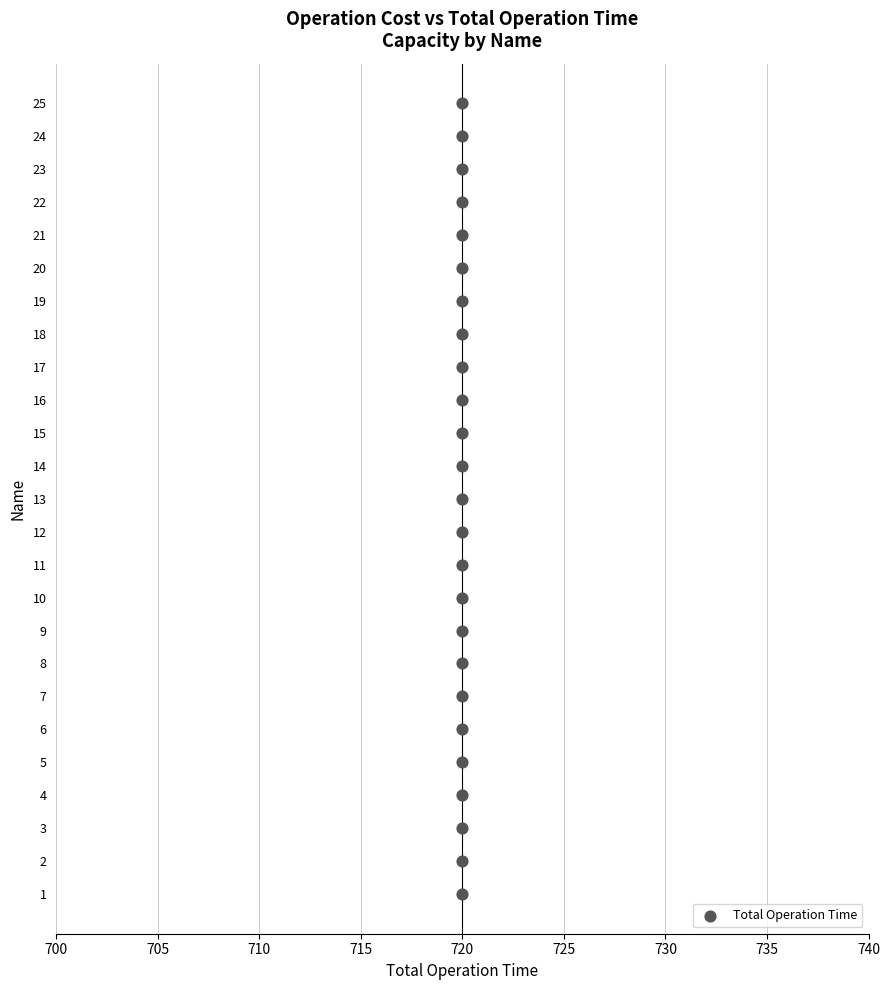

What is the range of Y values (max minus min)?

24